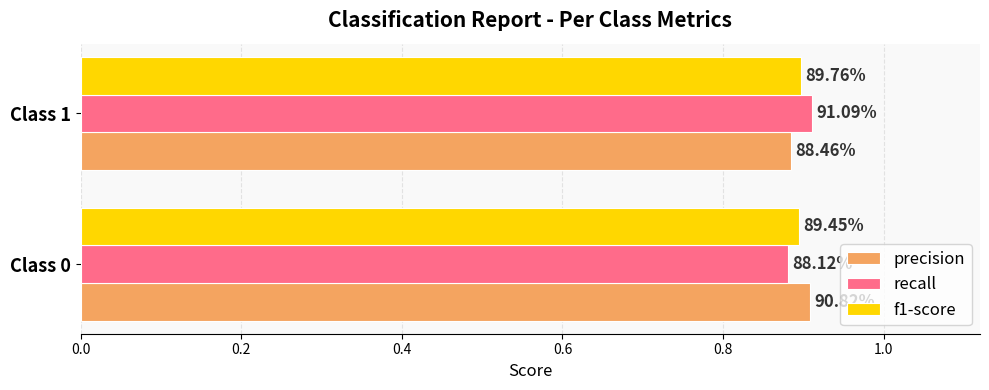

What are all the series names shown in the legend?

precision, recall, f1-score